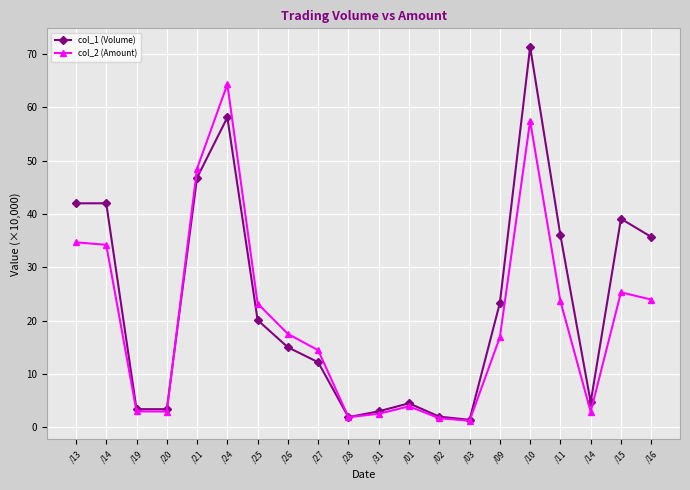

How many distinct data groups are displayed?

2